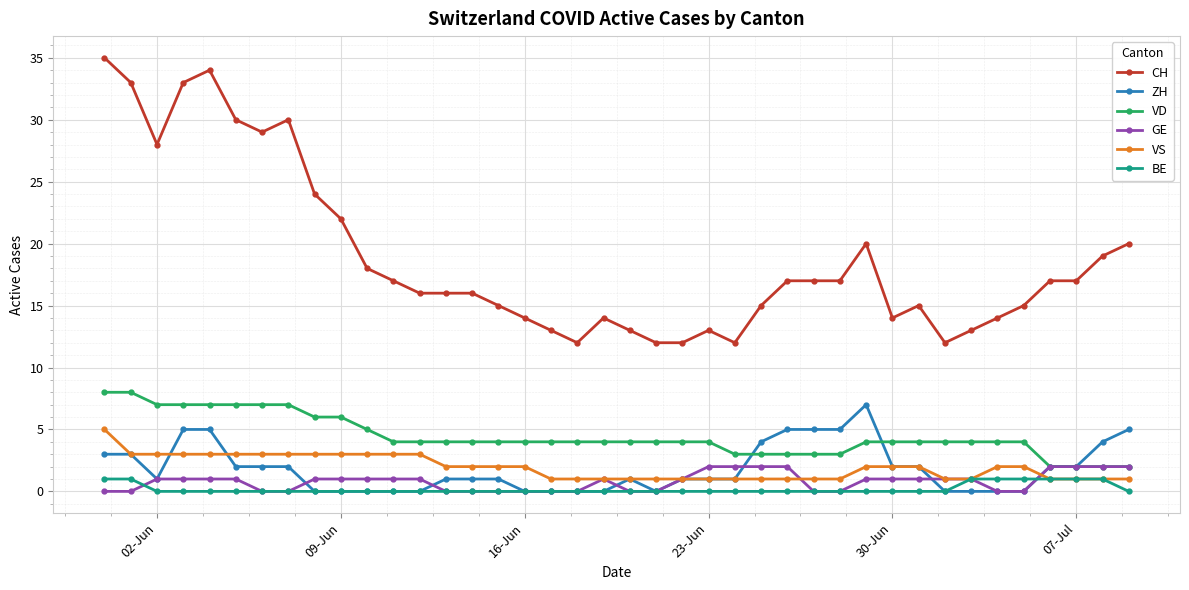

True or false: CH and GE intersect in this chart.

False